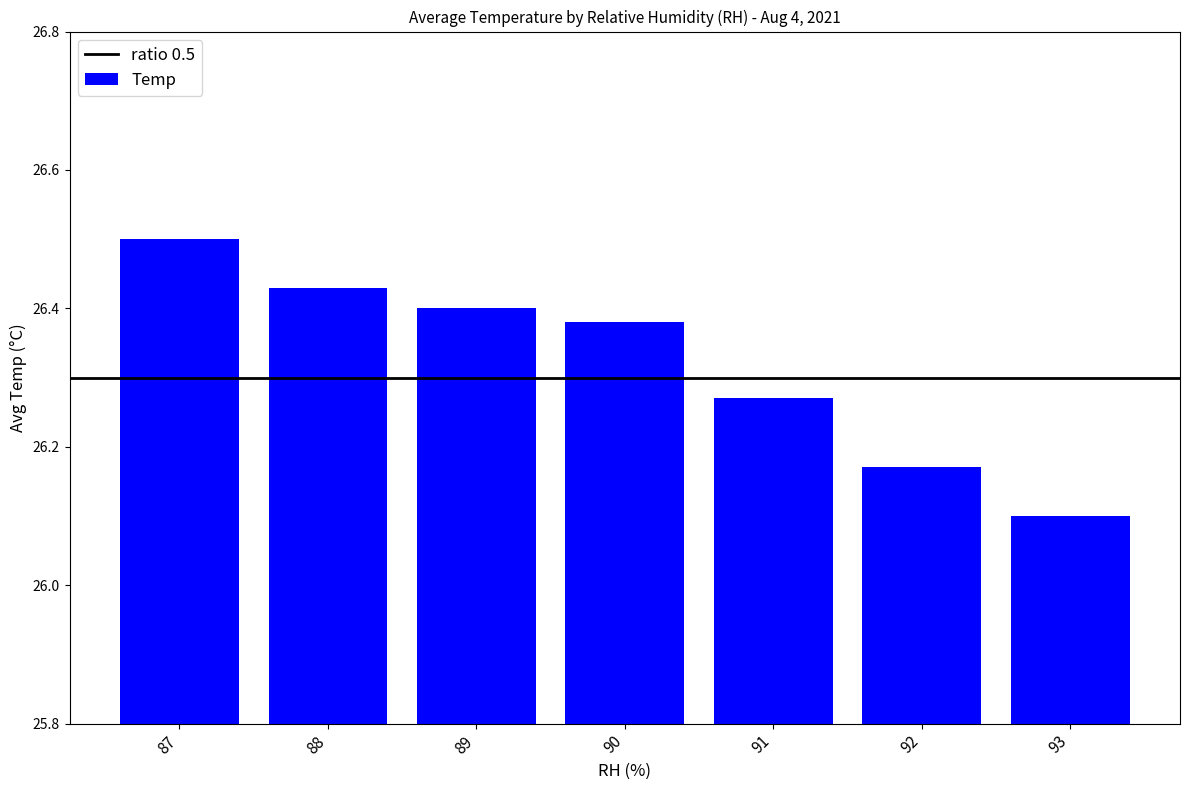

The value at 93 is 26.1. True or false?

True